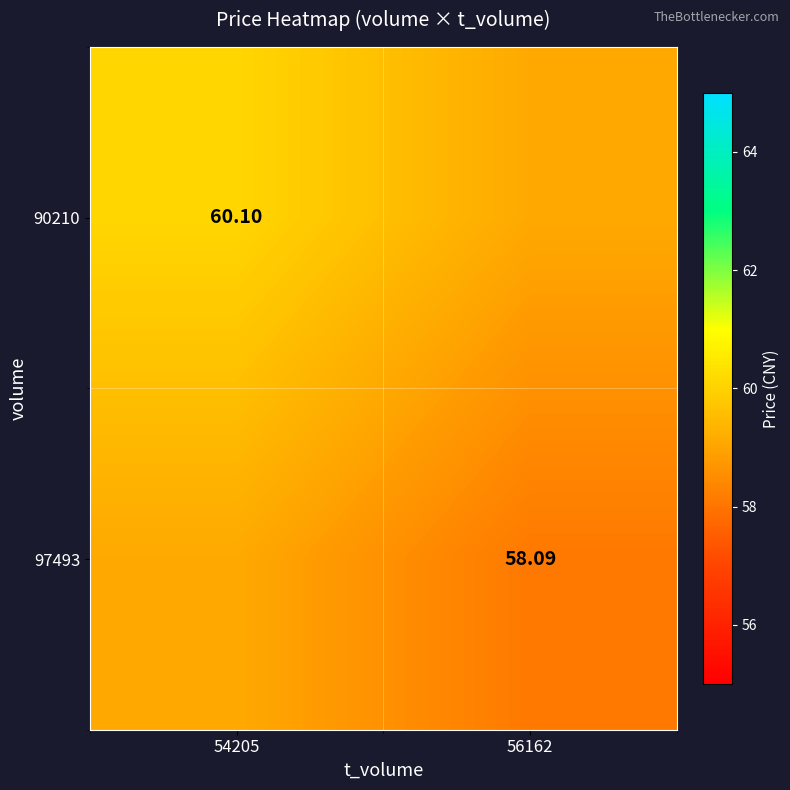

What is the difference between the 97493 values at 56162 and 54205?

1.0